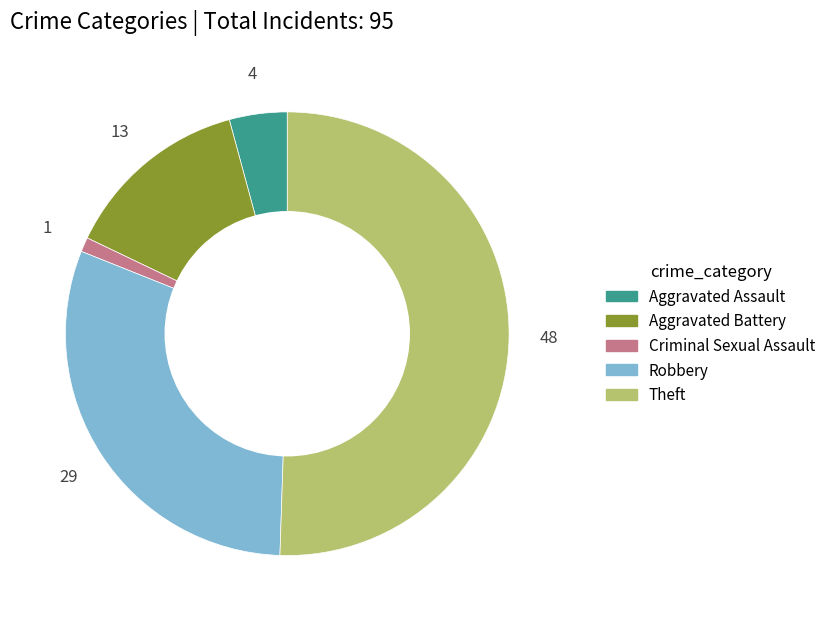

Which category accounts for the majority?

Theft